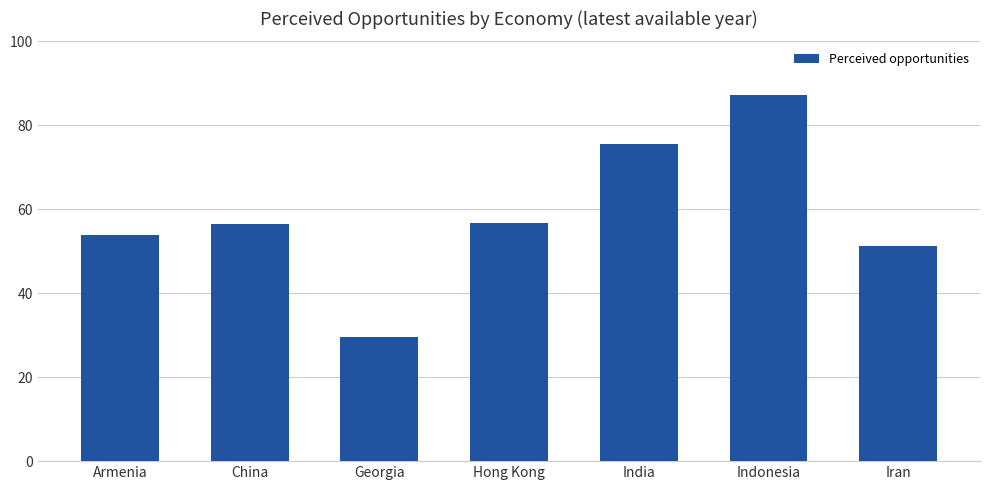

What is the difference between the values at Iran and Armenia?

2.6